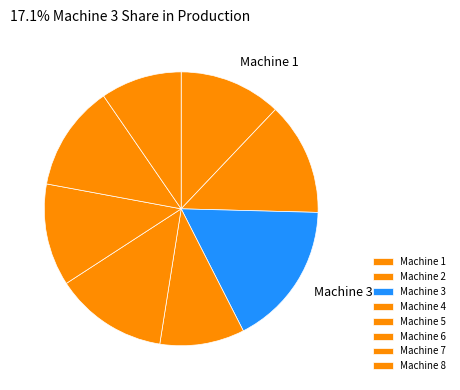

What is the ratio of the value at Machine 2 to the value at Machine 4?

1.3